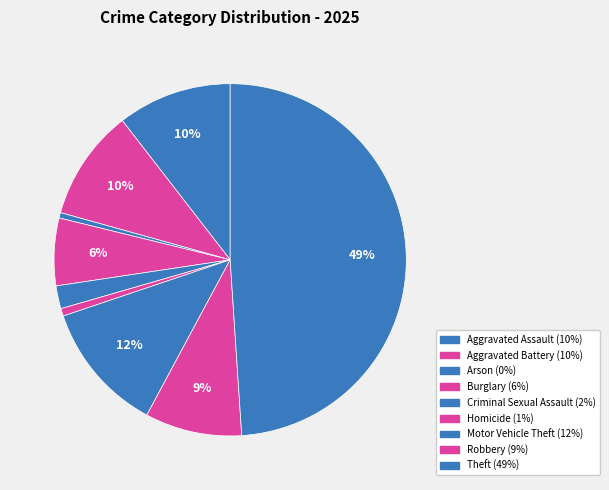

To the nearest percent, what is the difference between the Homicide and Criminal Sexual Assault slice percentages?

1%